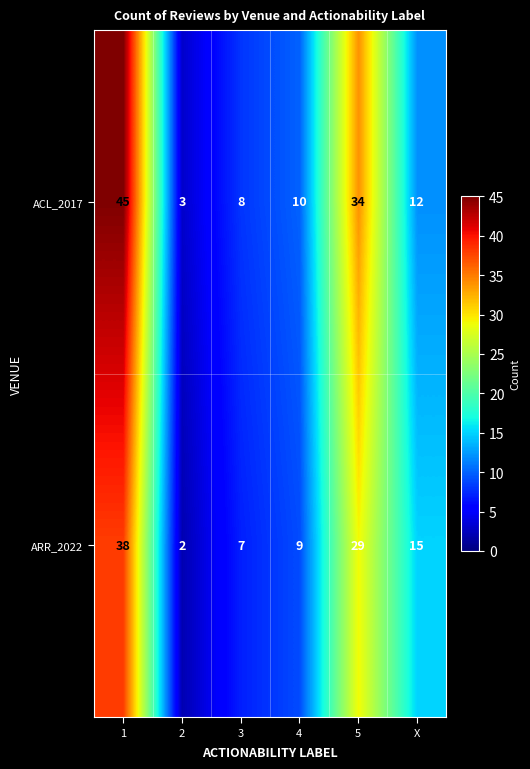

The ACL_2017 series shows 5 at 2. True or false?

False